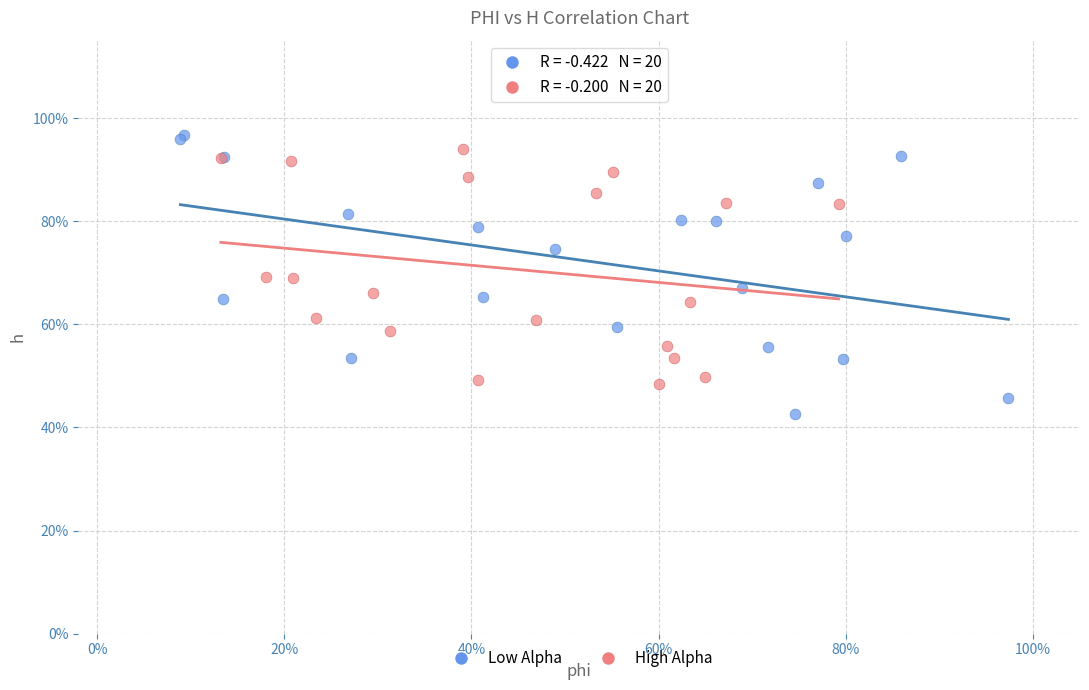

What are all the series names shown in the legend?

Low Alpha, High Alpha